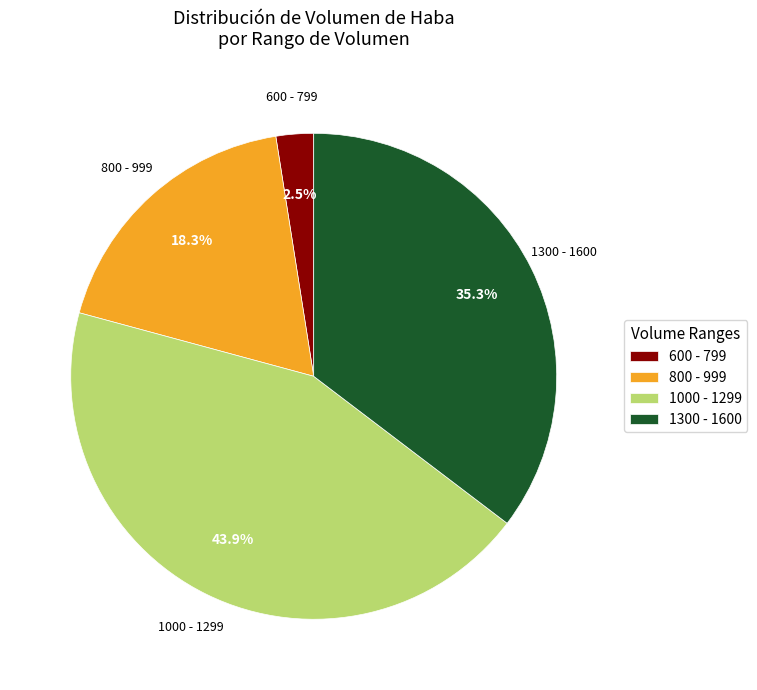

What is the largest slice in the pie chart?

1000 - 1299